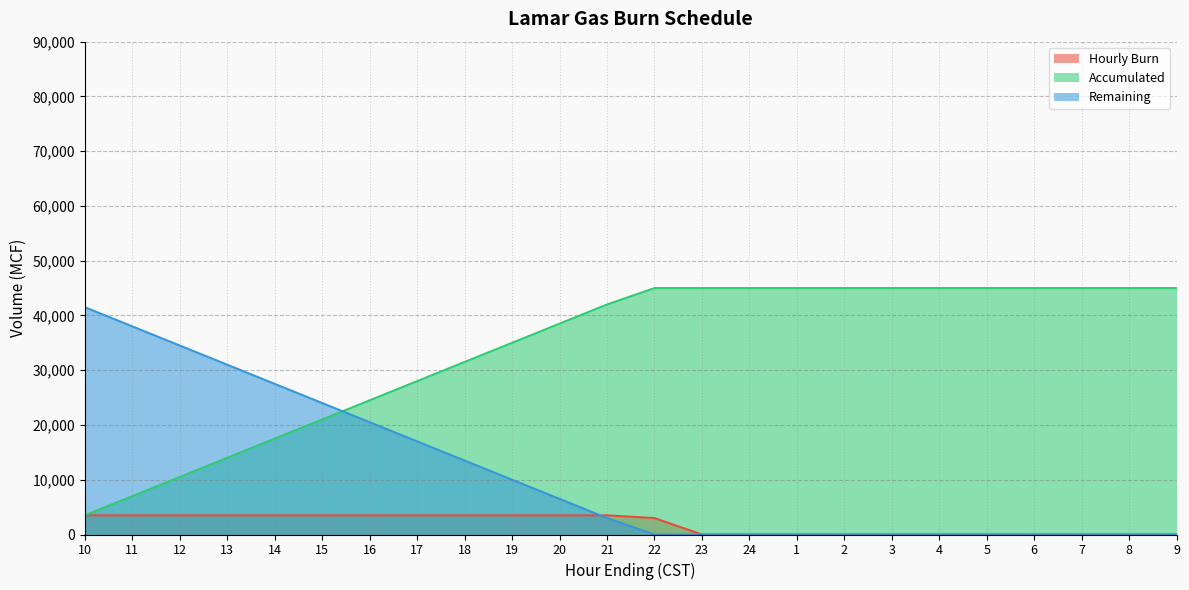

Is the value of Accumulated at 19 greater than the value of Remaining at 21?

Yes